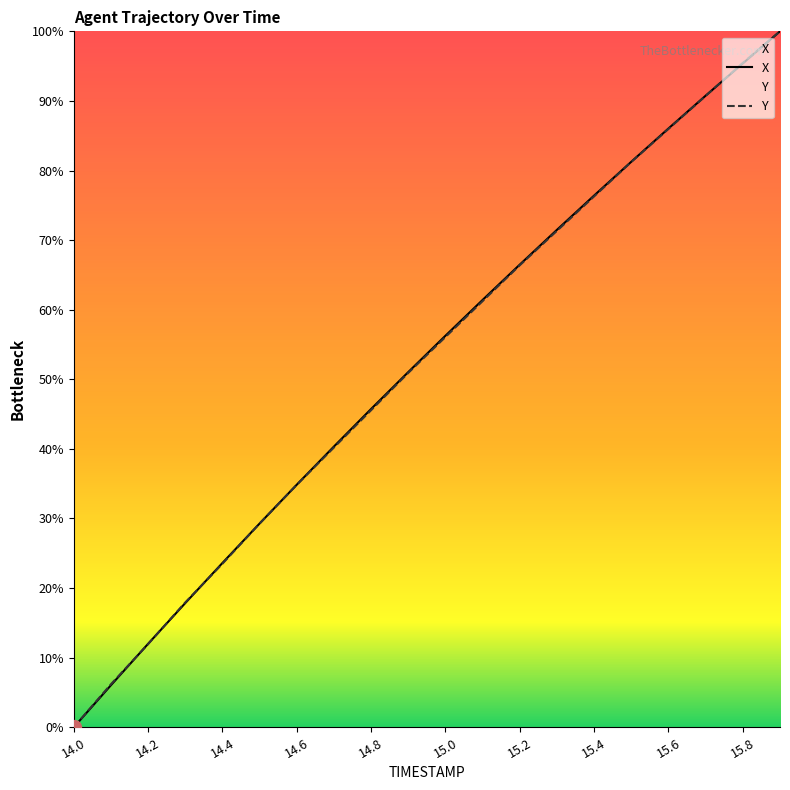

At how many categories does at least one series exceed 86?

4